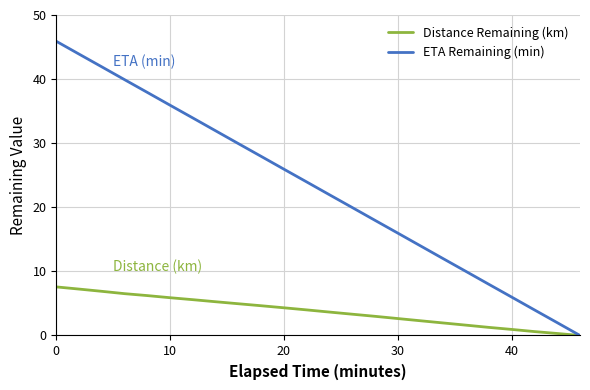

List the series in order of their overall mean, lowest first.

Distance Remaining (km), ETA Remaining (min)